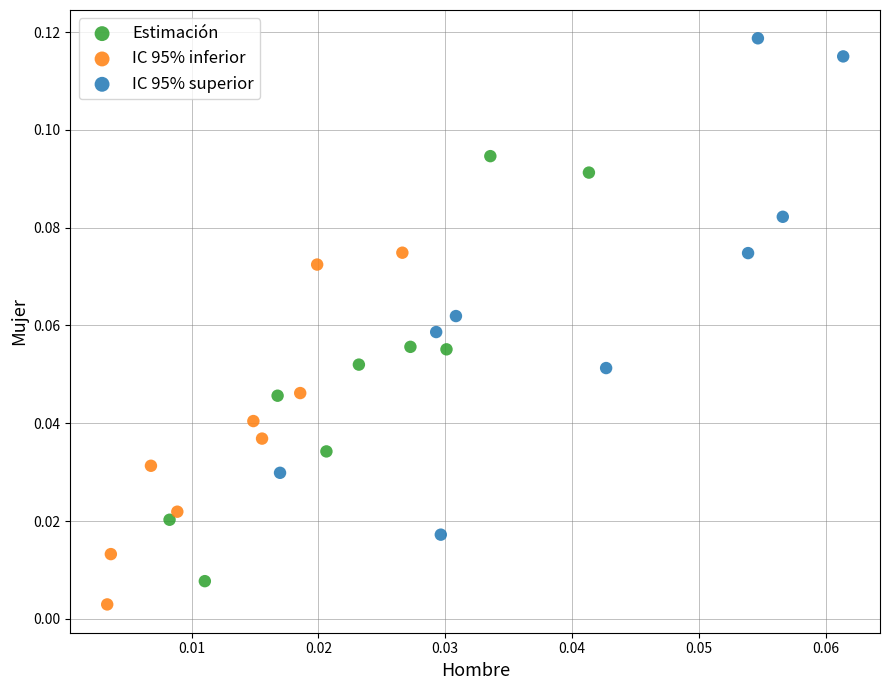

Which series has the widest spread of Y values?

IC 95% superior